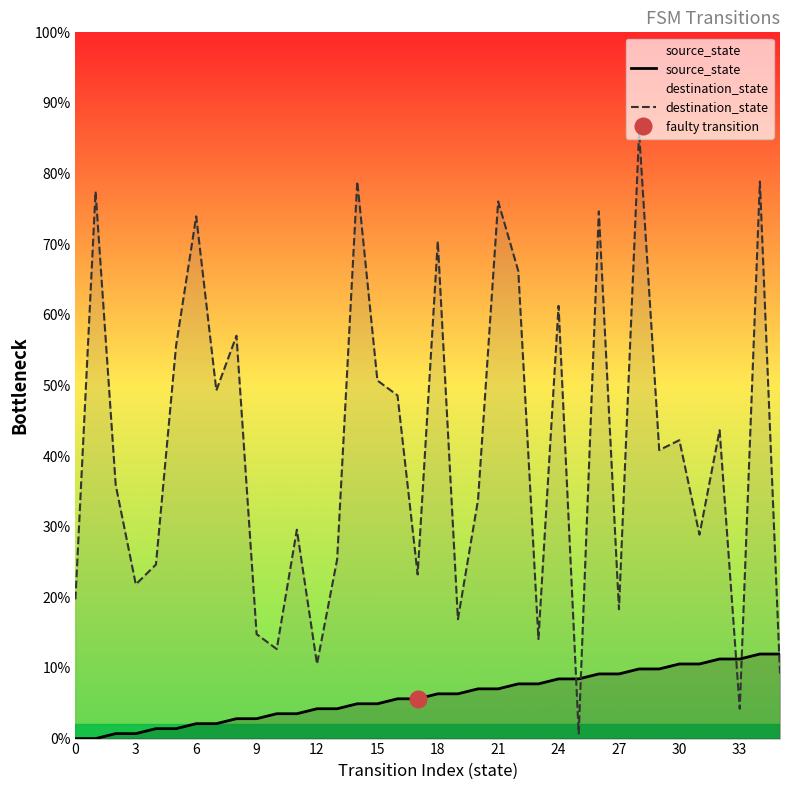

The source_state series shows 5 at 16. True or false?

False